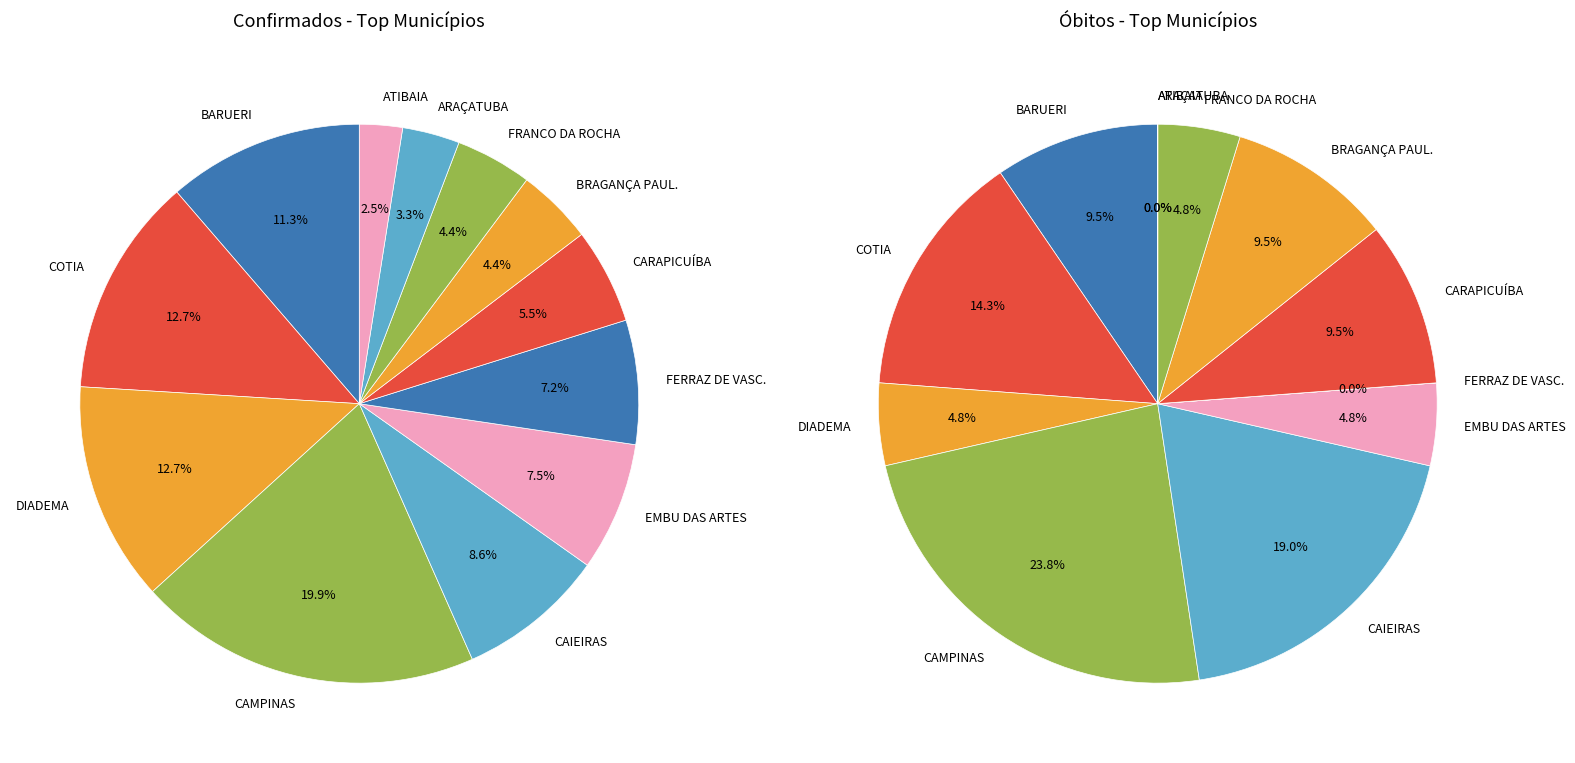

Does any single category account for the majority?

No